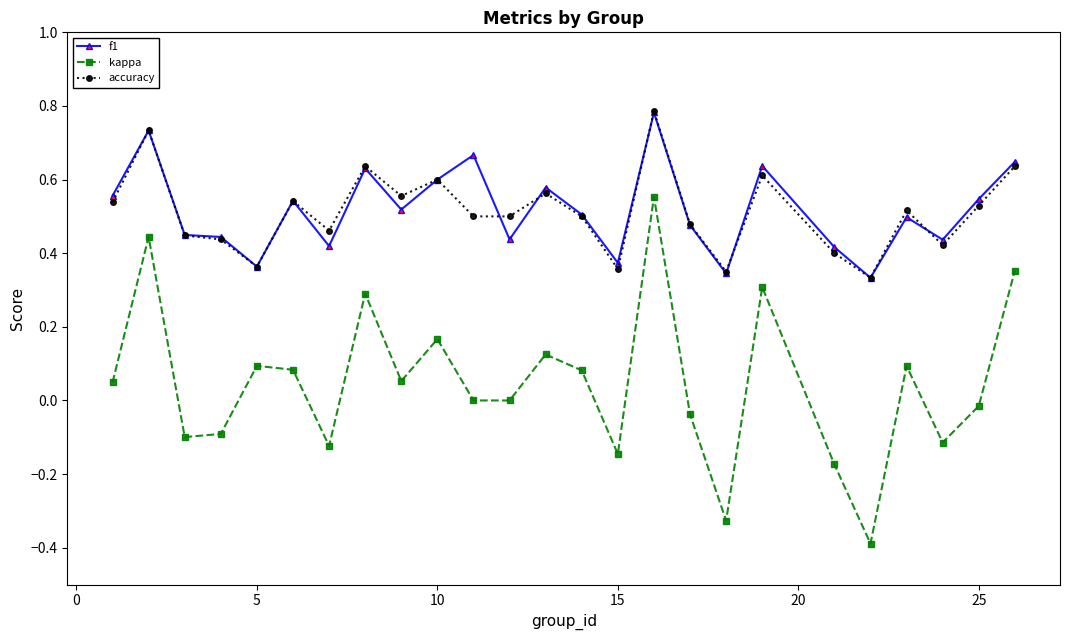

What is the smallest value displayed?

-0.4